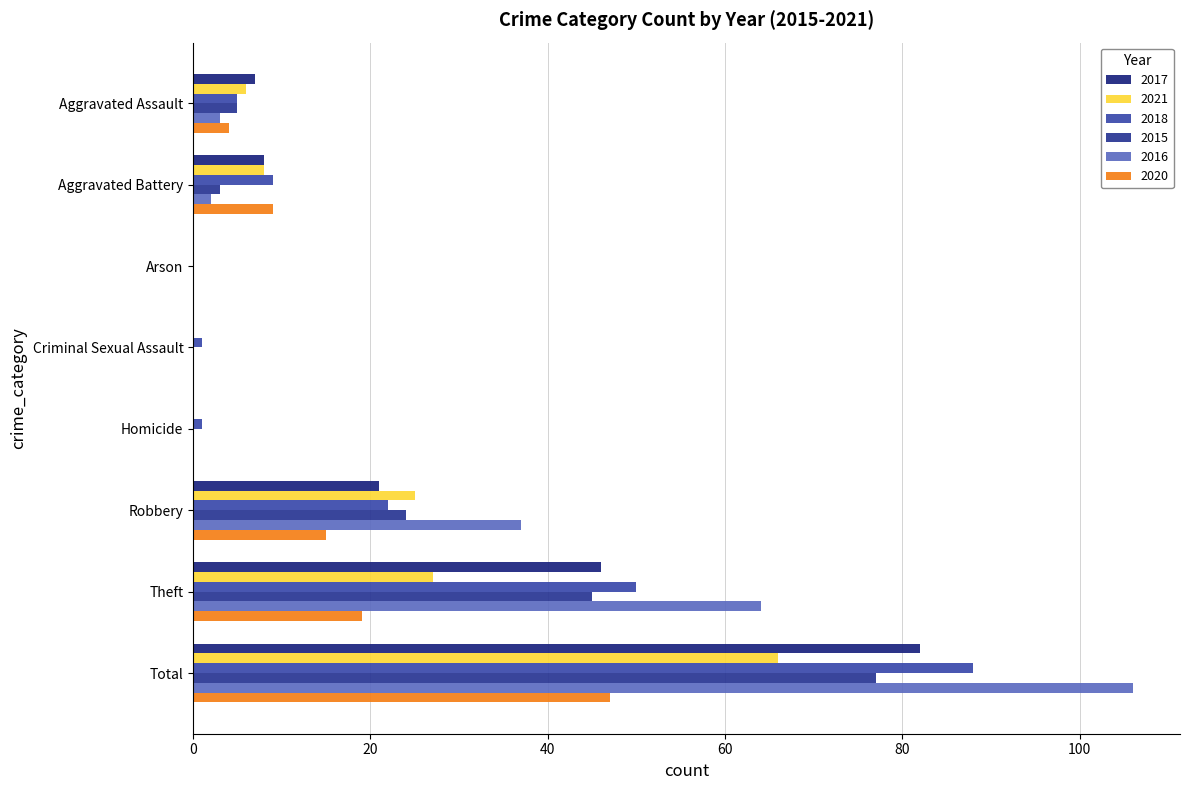

How many values in the 2018 series are below 9?

4